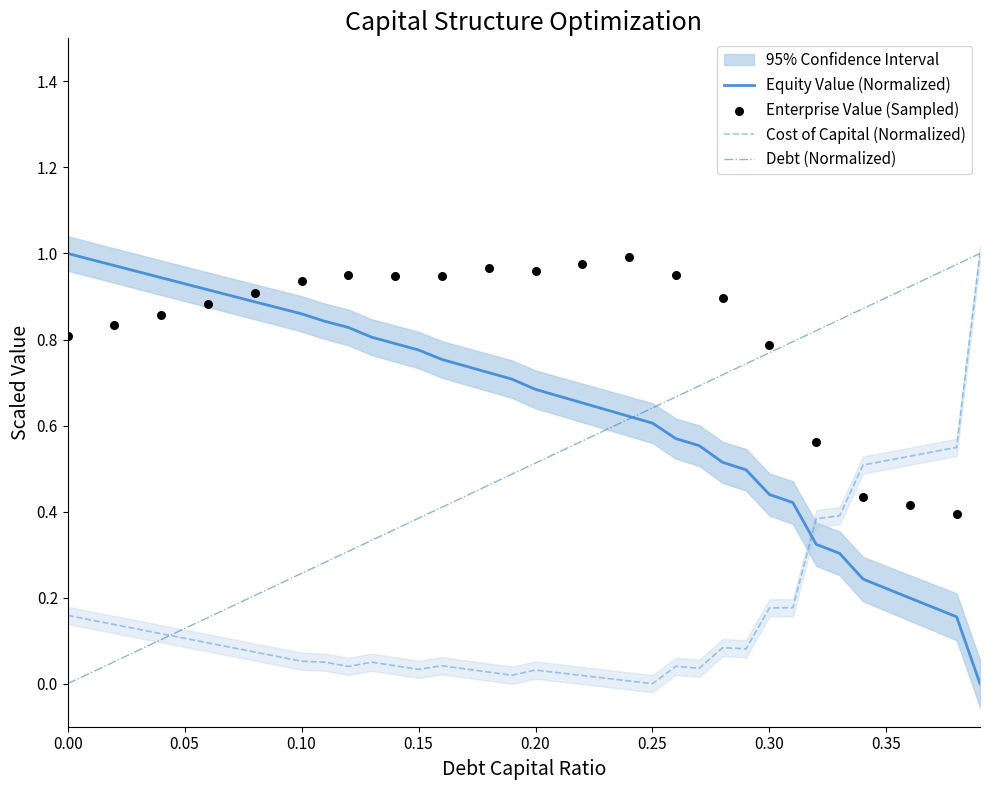

At how many categories does at least one series exceed 0?

40